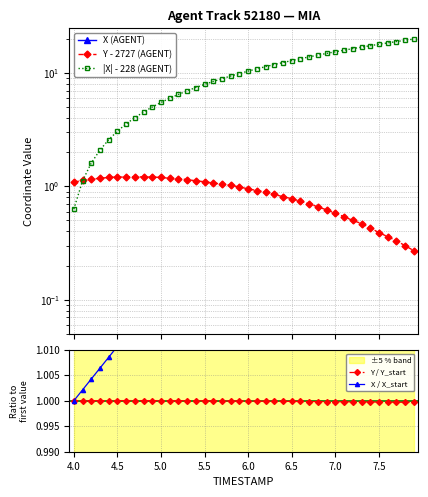

Reading left to right, extract all data points from this chart.

X (AGENT): 228.6	229.1	229.6	230.1	230.6	231.1	231.6	232.1	232.5	233.0	233.5	234.0	234.5	235.0	235.5	236.0	236.5	237.0	237.5	237.9	238.4	238.9	239.4	239.9	240.4	240.9	241.4	242.0	242.5	243.0	243.5	244.0	244.5	245.0	245.5	246.0	246.5	247.1	247.6	248.1
Y - 2727 (AGENT): 1.1	1.1	1.2	1.2	1.2	1.2	1.2	1.2	1.2	1.2	1.2	1.2	1.2	1.2	1.1	1.1	1.1	1.1	1.0	1.0	0.9	0.9	0.9	0.8	0.8	0.8	0.7	0.7	0.7	0.6	0.6	0.5	0.5	0.5	0.4	0.4	0.4	0.3	0.3	0.3
|X| - 228 (AGENT): 0.6	1.1	1.6	2.1	2.6	3.1	3.6	4.1	4.5	5.0	5.5	6.0	6.5	7.0	7.5	8.0	8.5	9.0	9.5	9.9	10.4	10.9	11.4	11.9	12.4	12.9	13.4	14.0	14.5	15.0	15.5	16.0	16.5	17.0	17.5	18.0	18.5	19.1	19.6	20.1
Y / Y_start: 1.0	1.0	1.0	1.0	1.0	1.0	1.0	1.0	1.0	1.0	1.0	1.0	1.0	1.0	1.0	1.0	1.0	1.0	1.0	1.0	1.0	1.0	1.0	1.0	1.0	1.0	1.0	1.0	1.0	1.0	1.0	1.0	1.0	1.0	1.0	1.0	1.0	1.0	1.0	1.0
X / X_start: 1.0	1.0	1.0	1.0	1.0	1.0	1.0	1.0	1.0	1.0	1.0	1.0	1.0	1.0	1.0	1.0	1.0	1.0	1.0	1.0	1.0	1.0	1.0	1.0	1.1	1.1	1.1	1.1	1.1	1.1	1.1	1.1	1.1	1.1	1.1	1.1	1.1	1.1	1.1	1.1